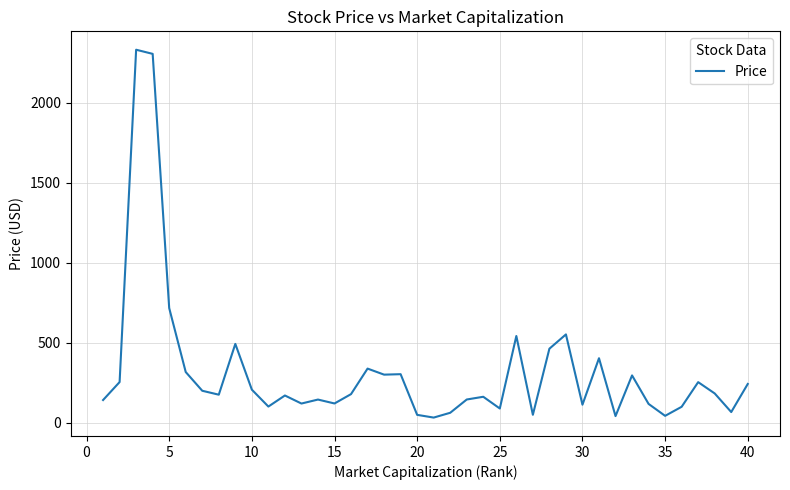

Is this an area chart (filled region under the line)?

No